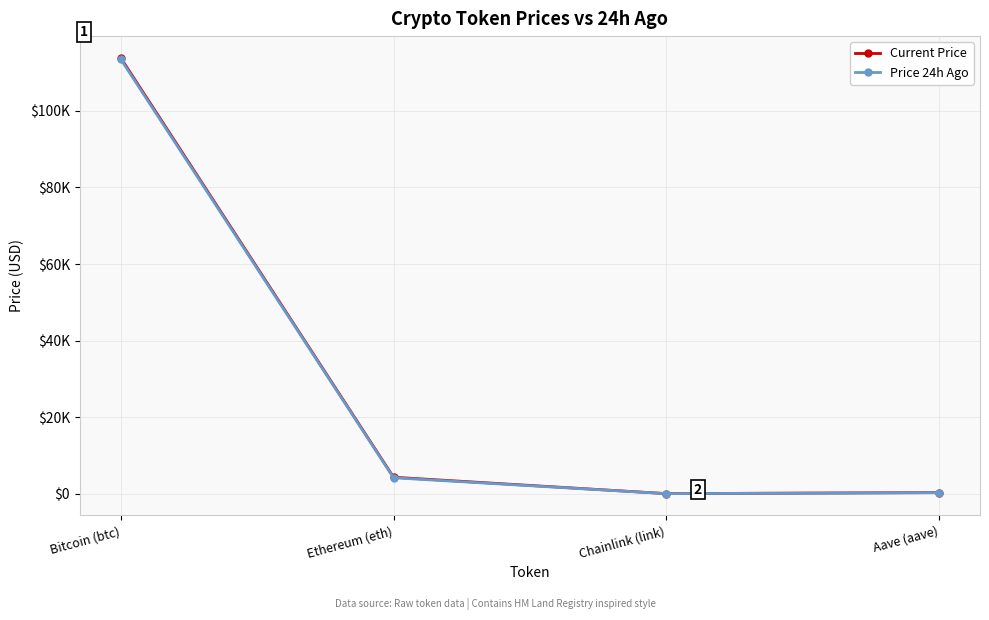

At which label does Current Price first exceed 4308?

Bitcoin (btc)